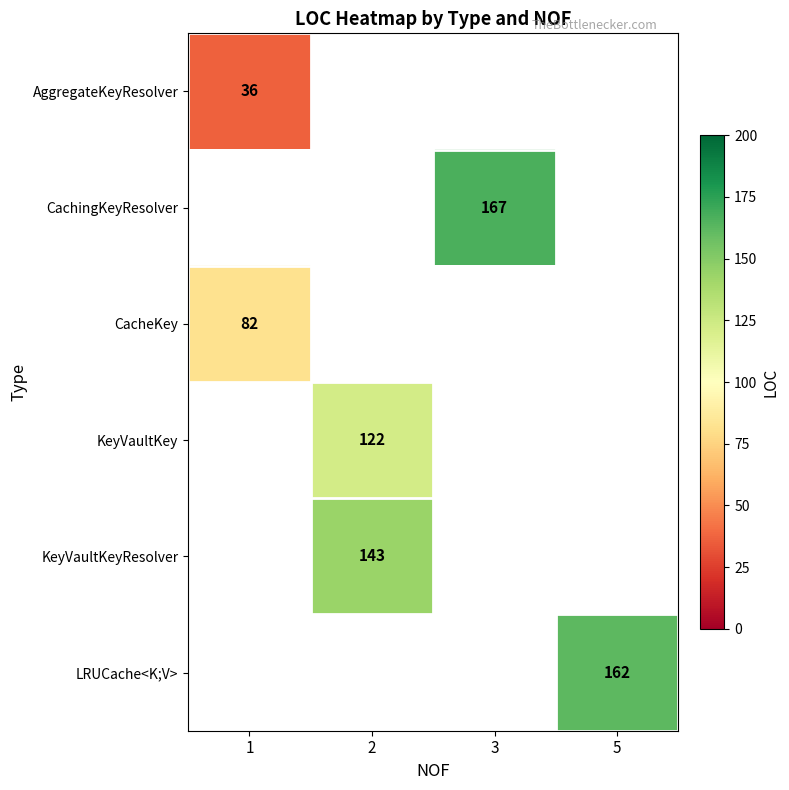

What is the smallest value displayed?

36.0